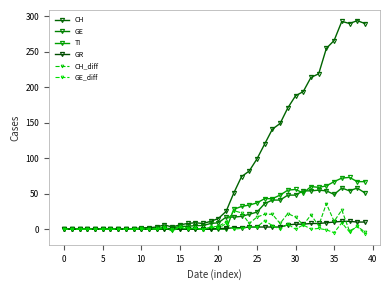

True or false: GE and GR intersect in this chart.

False